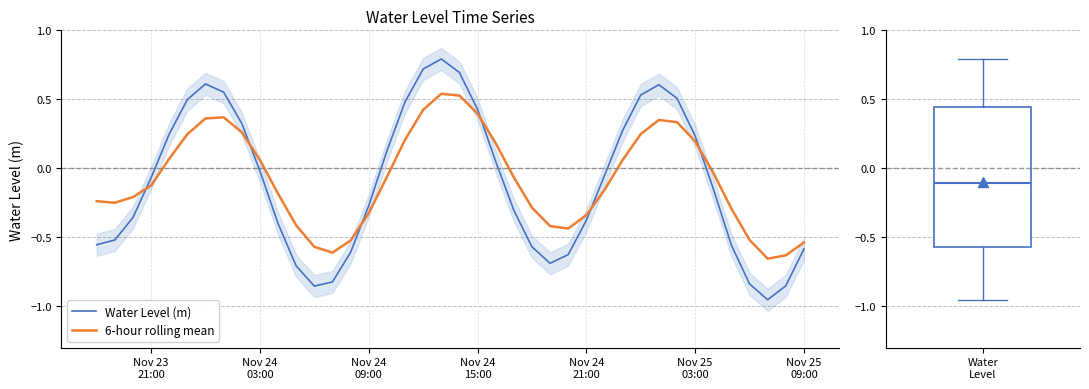

How many categories are shown in the chart?

40